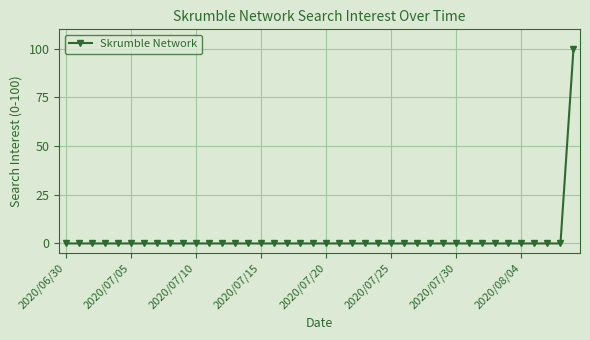

What is the greatest value displayed?

100